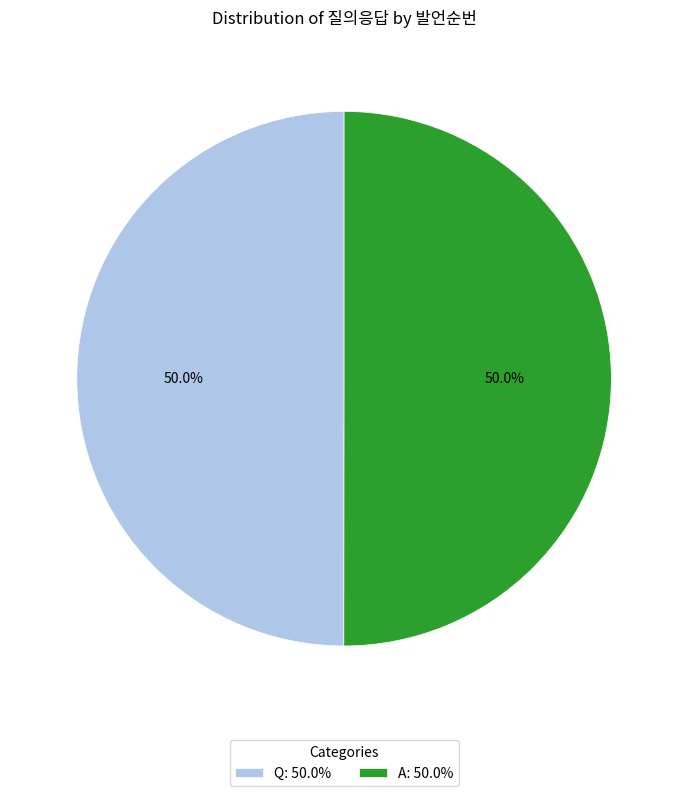

Count the number of slices in the pie.

2